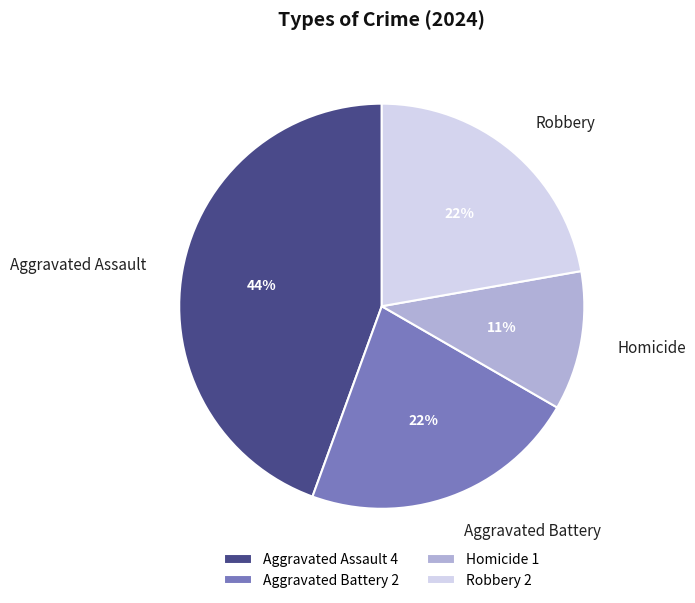

Does Aggravated Assault represent more than half of the total?

No